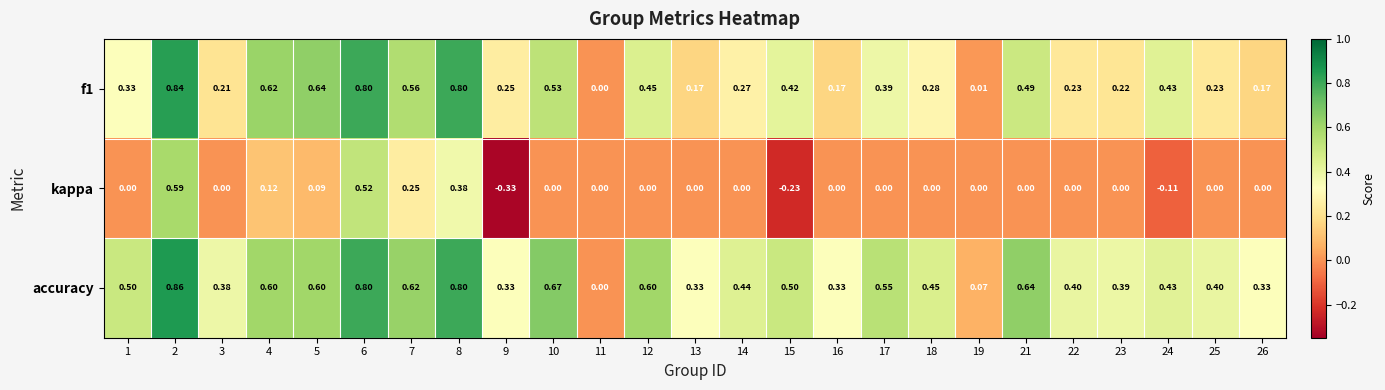

Which series changed the most between 17 and 24?

accuracy